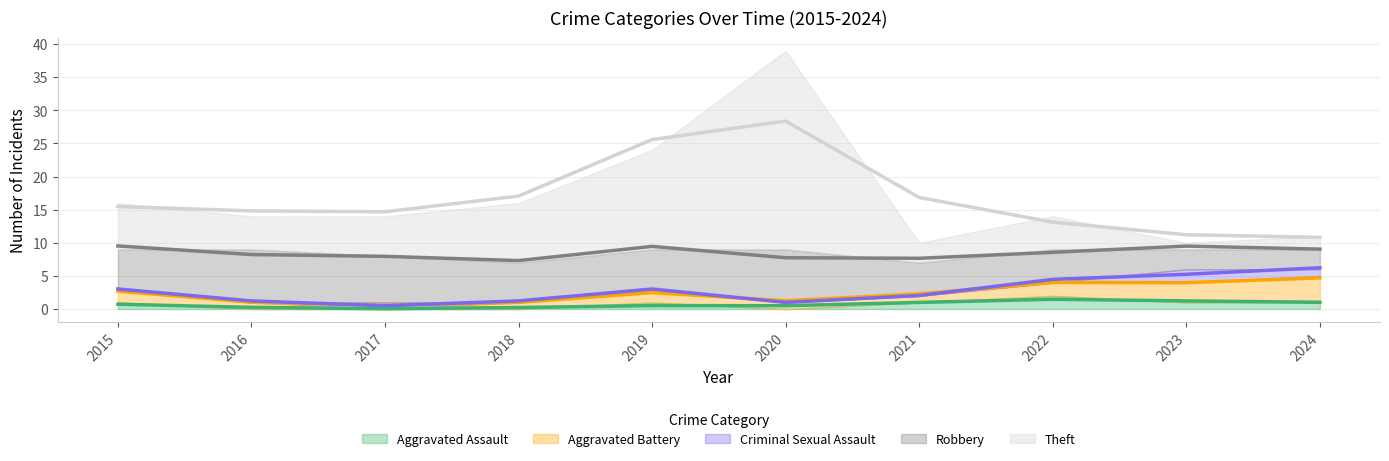

List the labels in order of Theft value, smallest first.

2023, 2024, 2021, 2016, 2022, 2017, 2015, 2018, 2019, 2020